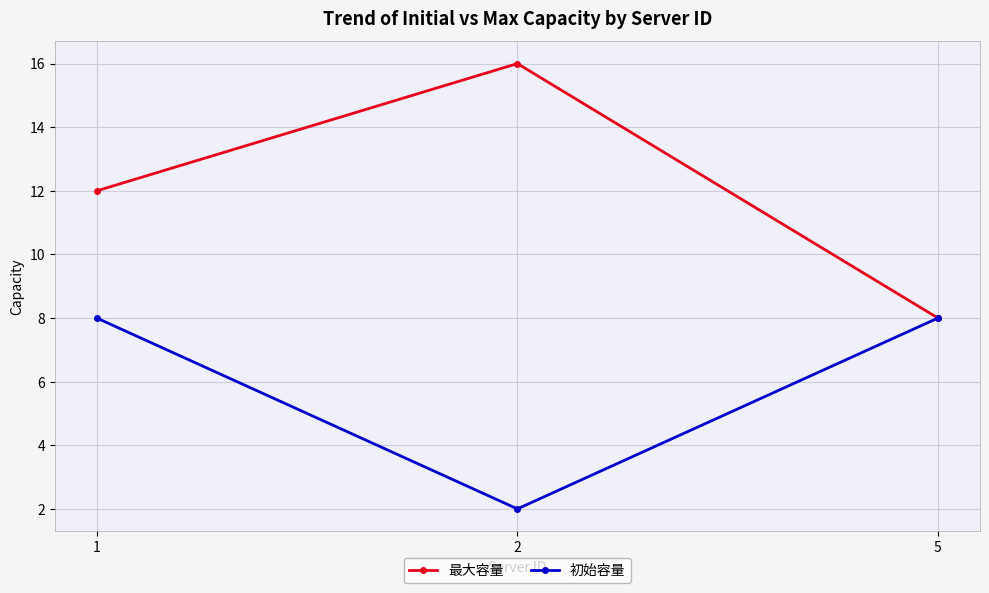

What value does the 初始容量 series have at 1?

8